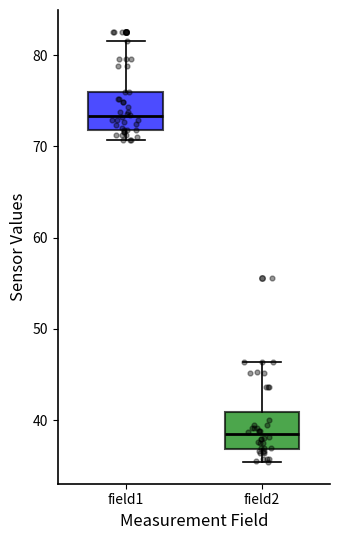

Reading left to right, transcribe this box plot: for each box, give where its median line is, the range the box spans, and where its two whiskers end, as read against the y-axis. The values are not printed on the chart, so give them approximately, as read against the axis.

field1: median 73, box 72 to 76, whiskers 71 to 82
field2: median 38, box 37 to 41, whiskers 35 to 46